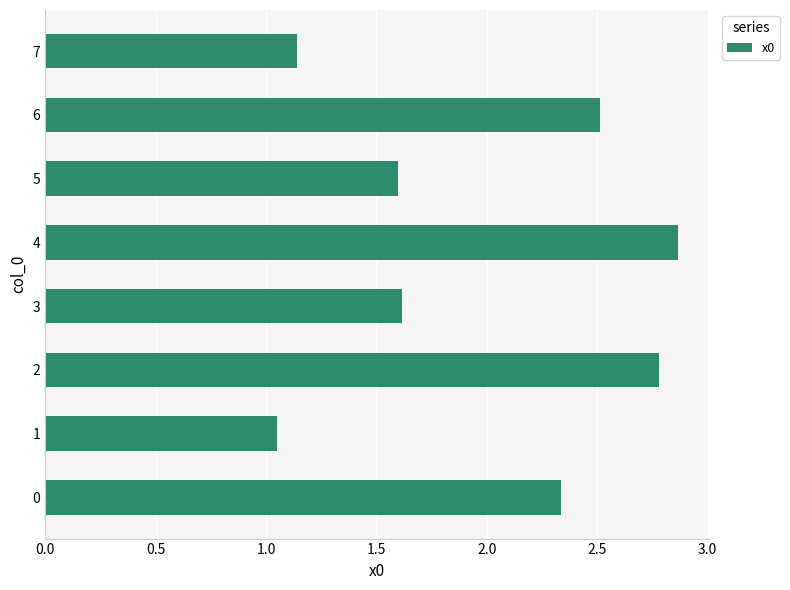

Which label corresponds to the largest value in the chart?

4